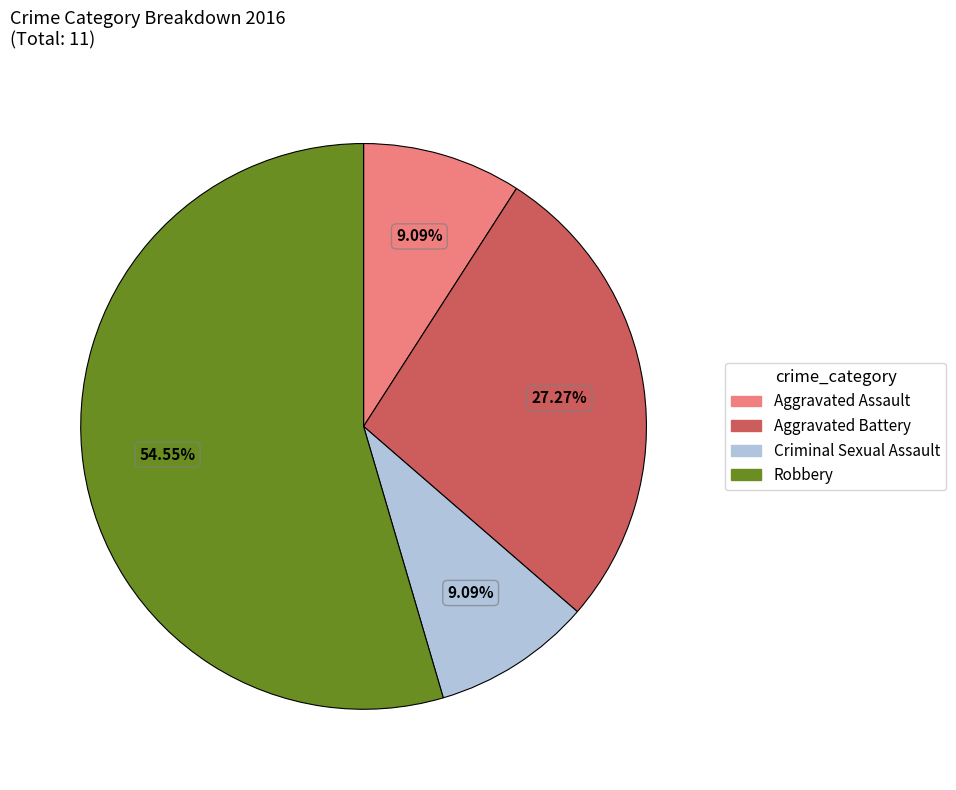

How many segments does this pie chart have?

4